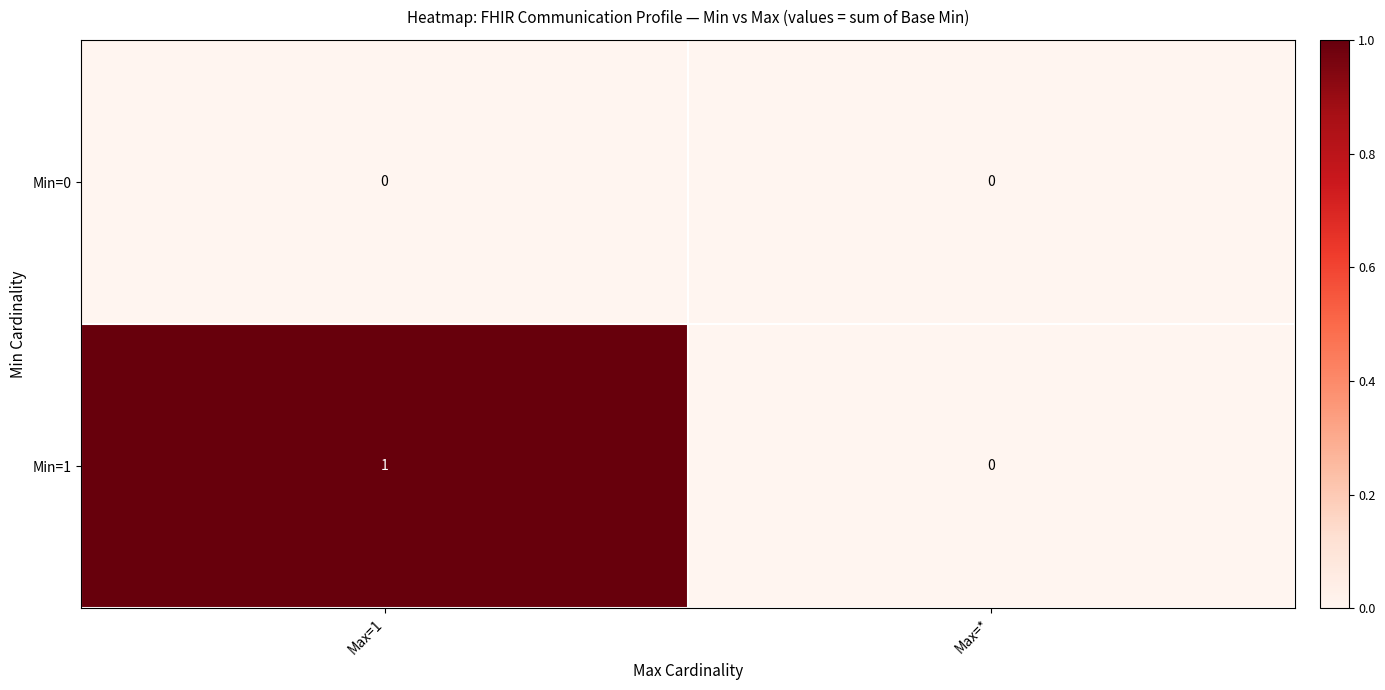

Rank the series by their average value, from lowest to highest.

Min=0, Min=1